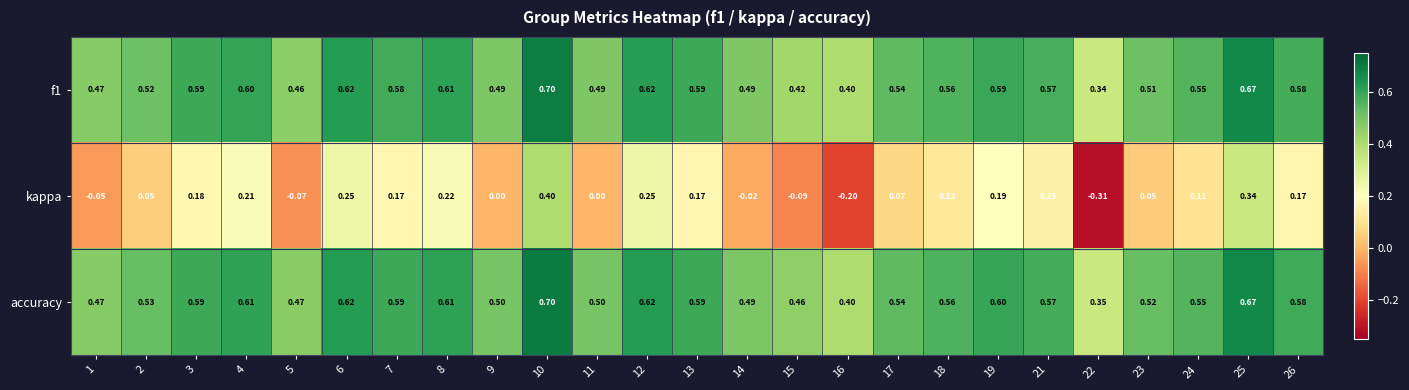

Is the value of f1 at 12 greater than the value of kappa at 13?

Yes